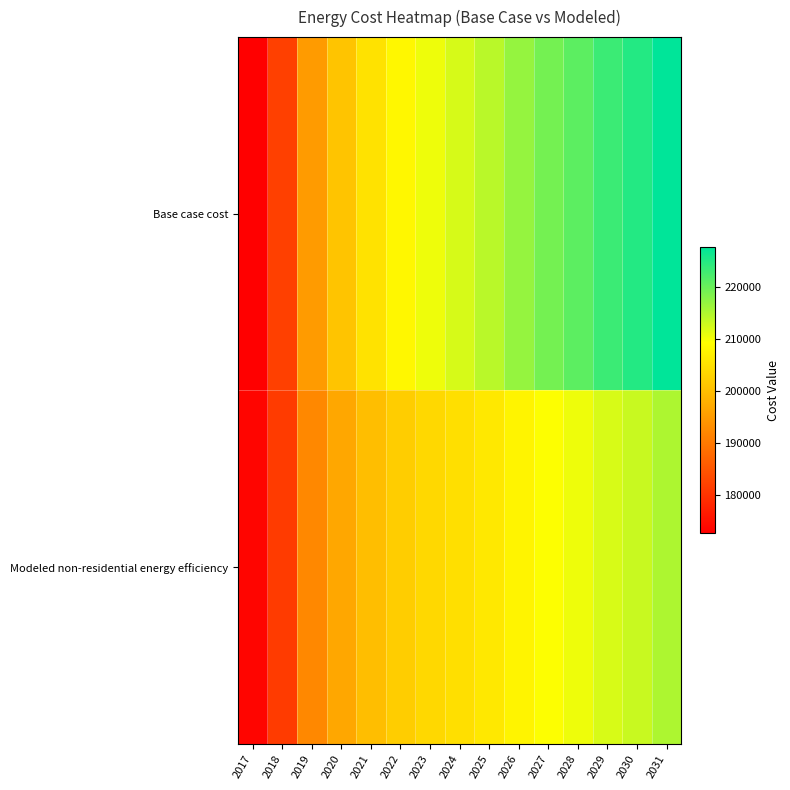

Reading left to right, what are all the values shown in this chart?

Base case cost: 2017=172638.1	2018=181958.5	2019=195065.2	2020=200890.5	2021=205259.4	2022=208172.0	2023=210502.1	2024=212249.6	2025=214288.5	2026=216909.8	2027=219239.9	2028=220987.5	2029=223317.6	2030=225065.1	2031=227686.5
Modeled non-residential energy efficiency: 2017=173562.7	2018=181216.0	2019=192232.3	2020=196821.4	2021=200135.6	2022=202174.6	2023=203710.9	2024=204744.2	2025=206047.2	2026=207877.2	2027=209460.9	2028=210540.7	2029=212146.5	2030=213247.9	2031=215132.5